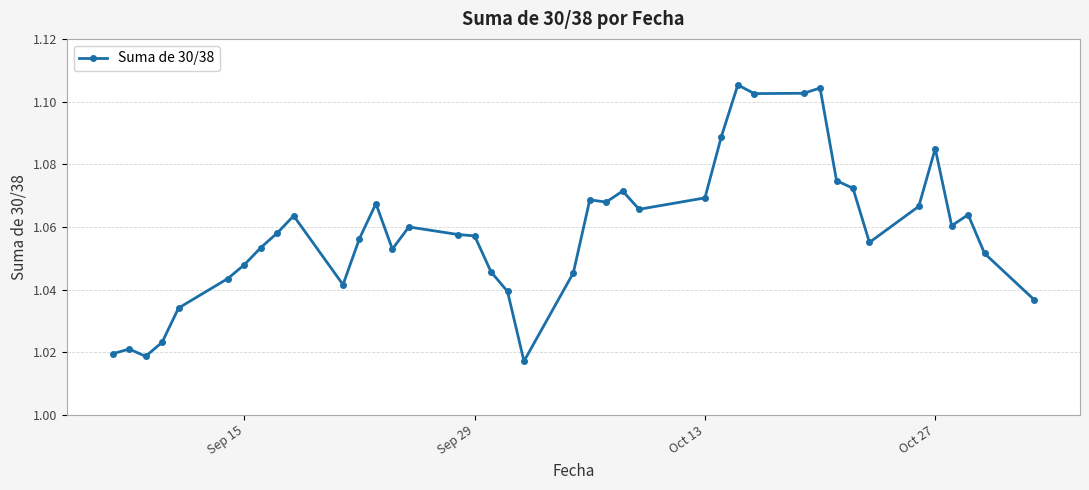

True or false: the data has more than 2 interior local peaks.

True